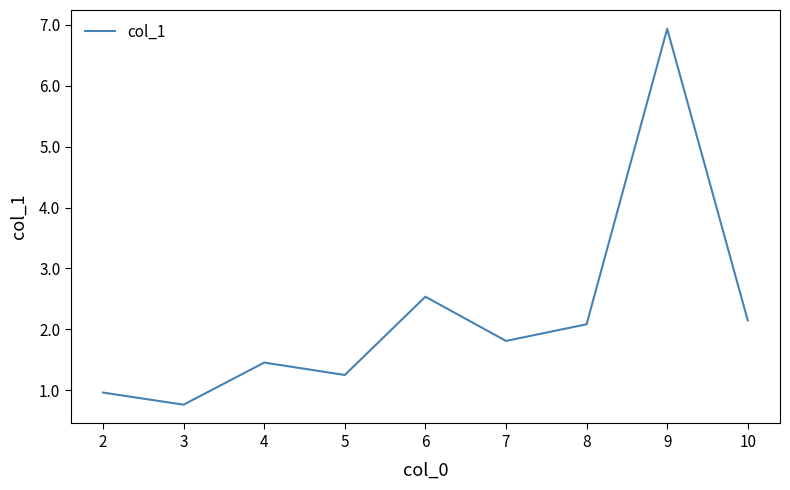

Where is the first local minimum?

3